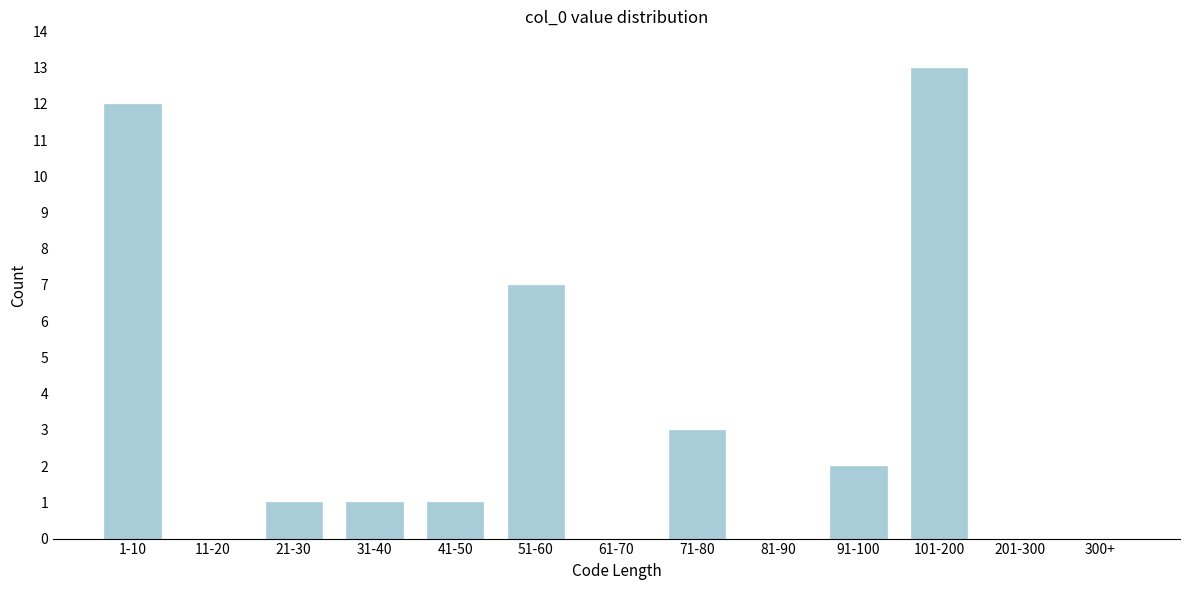

Reading right to left, extract all data points from this chart.

300+=0	201-300=0	101-200=13	91-100=2	81-90=0	71-80=3	61-70=0	51-60=7	41-50=1	31-40=1	21-30=1	11-20=0	1-10=12